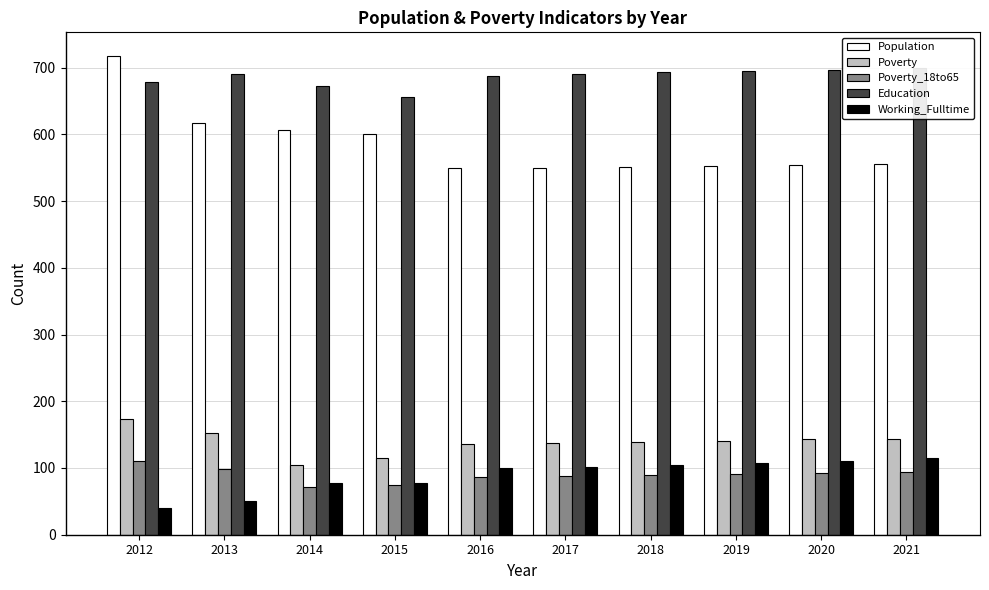

Reading left to right, extract all data points from this chart.

Population: 2012=717	2013=617	2014=607	2015=600	2016=550	2017=549	2018=551	2019=552	2020=554	2021=556
Poverty: 2012=174	2013=152	2014=105	2015=115	2016=136	2017=137	2018=139	2019=141	2020=143	2021=144
Poverty_18to65: 2012=110	2013=98	2014=72	2015=75	2016=87	2017=88	2018=89	2019=91	2020=92	2021=94
Education: 2012=679	2013=690	2014=672	2015=656	2016=687	2017=691	2018=693	2019=695	2020=697	2021=699
Working_Fulltime: 2012=40	2013=51	2014=77	2015=78	2016=100	2017=102	2018=105	2019=108	2020=111	2021=115